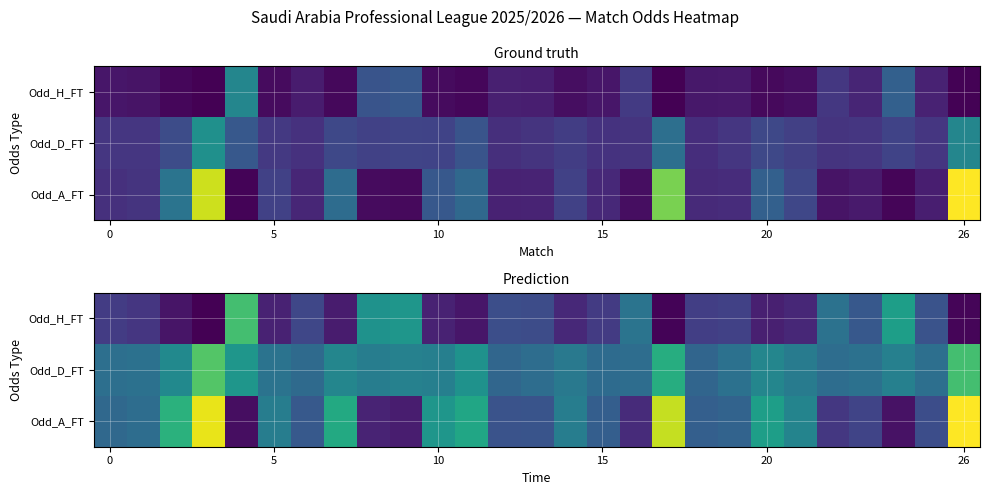

What is the total value across all series at 24?

4.5